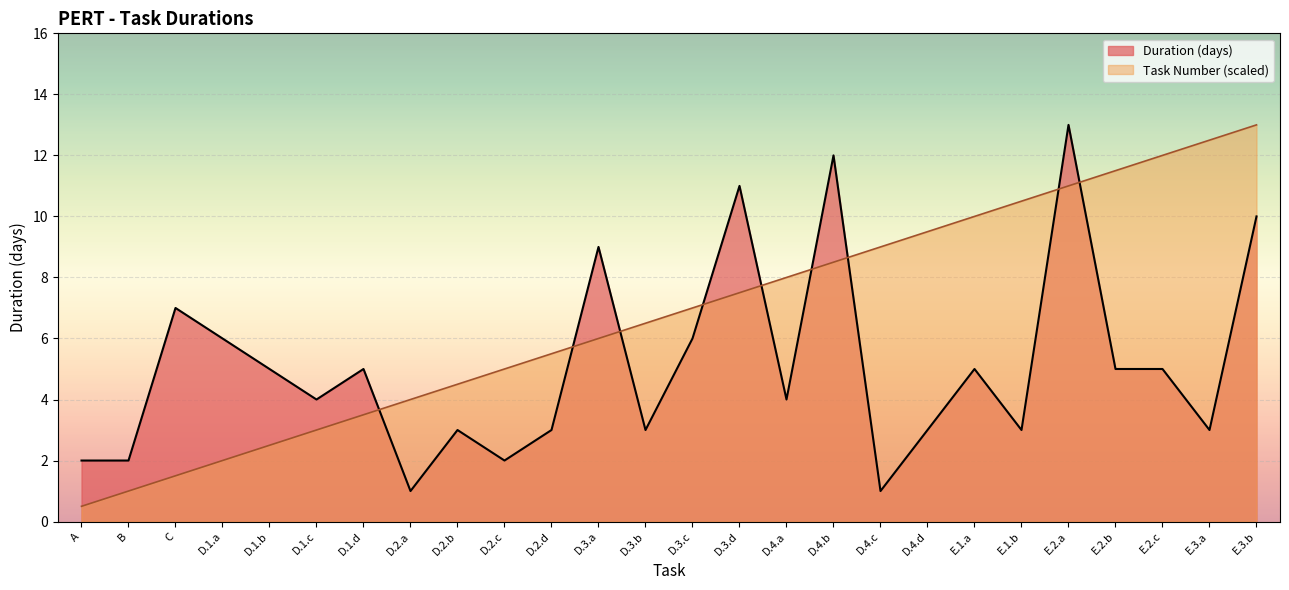

At which category does Duration (days) reach its first local valley?

D.1.c